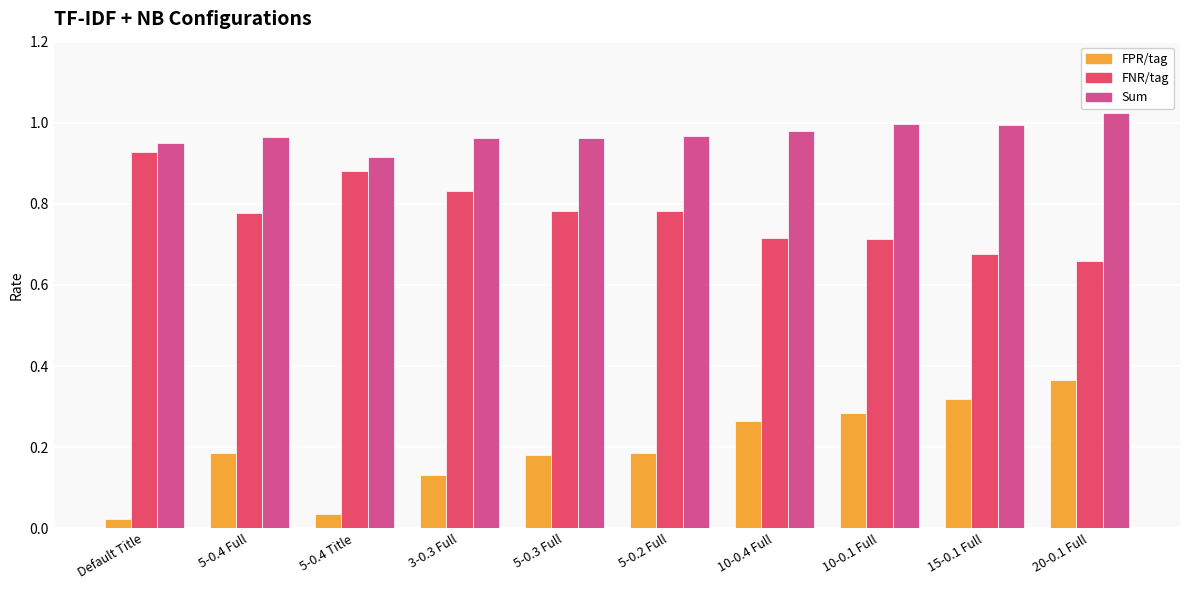

The Sum series shows 1.0 at 20-0.1 Full. True or false?

True